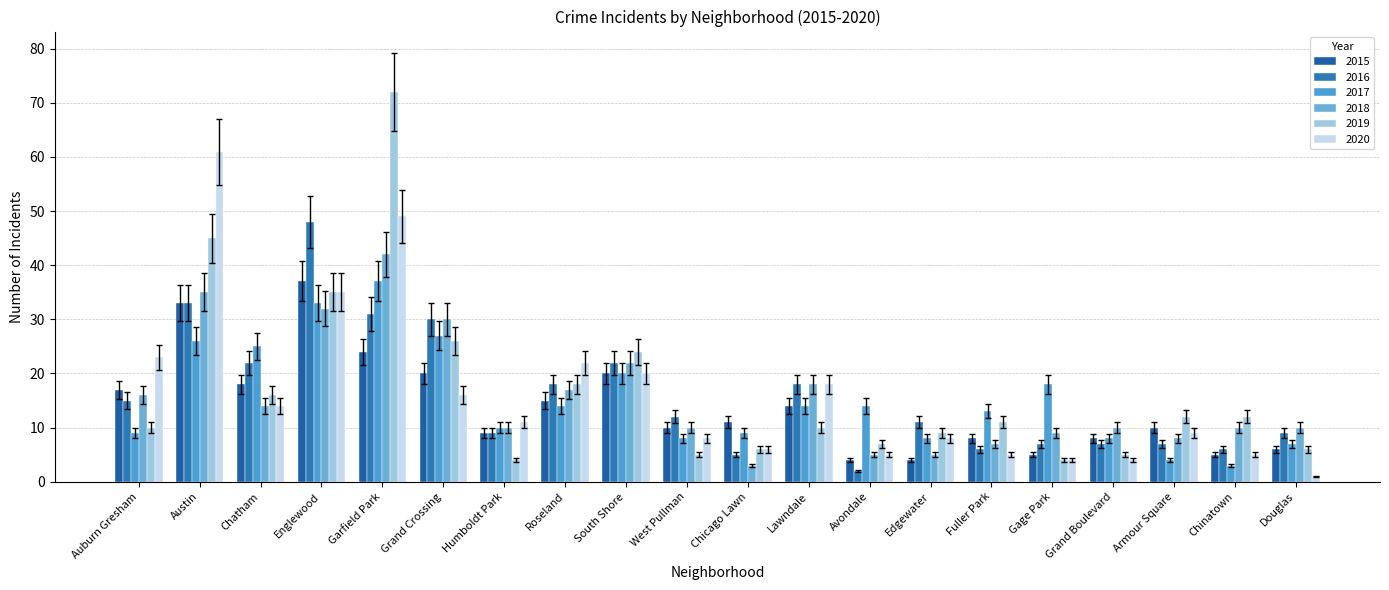

Count the number of categories in the chart.

20